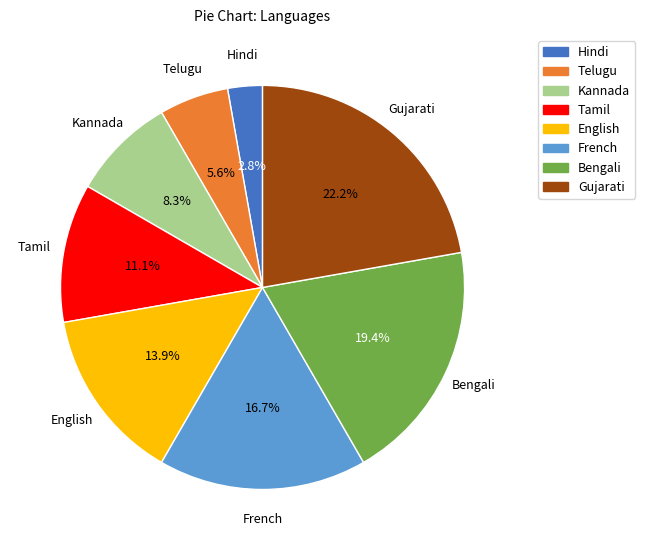

Is it true that Hindi is 3% of the pie?

True